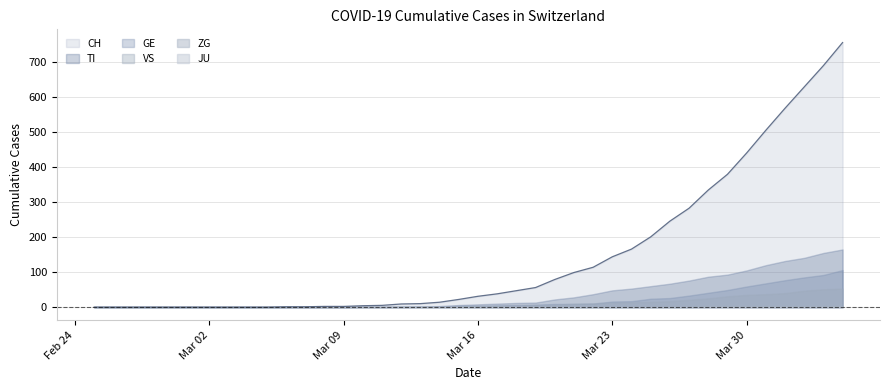

How many values in TI are above zero?

26